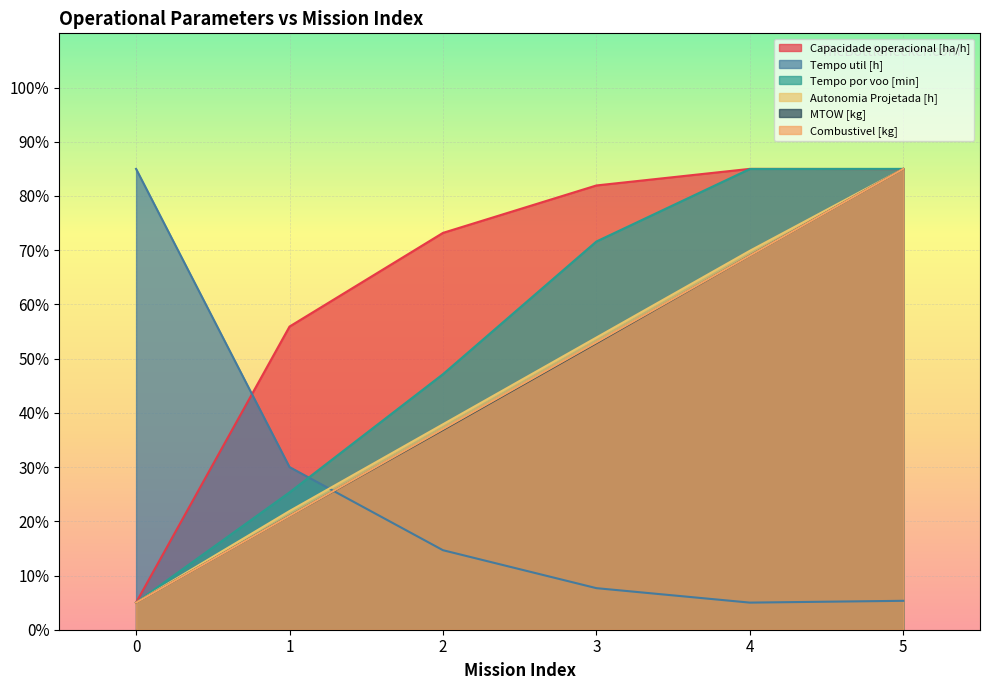

Reading right to left, transcribe all the data shown in this chart.

Capacidade operacional [ha/h]: 5=85.0	4=85.0	3=81.9	2=73.2	1=55.9	0=5.0
Tempo util [h]: 5=5.3	4=5.0	3=7.7	2=14.7	1=30.0	0=85.0
Tempo por voo [min]: 5=85.0	4=85.0	3=71.6	2=47.1	1=25.3	0=5.0
Autonomia Projetada [h]: 5=85.0	4=69.9	3=53.9	2=37.9	1=21.9	0=5.0
MTOW [kg]: 5=85.0	4=69.0	3=52.9	2=36.9	1=21.0	0=5.0
Combustivel [kg]: 5=85.0	4=69.0	3=53.0	2=37.0	1=21.0	0=5.0